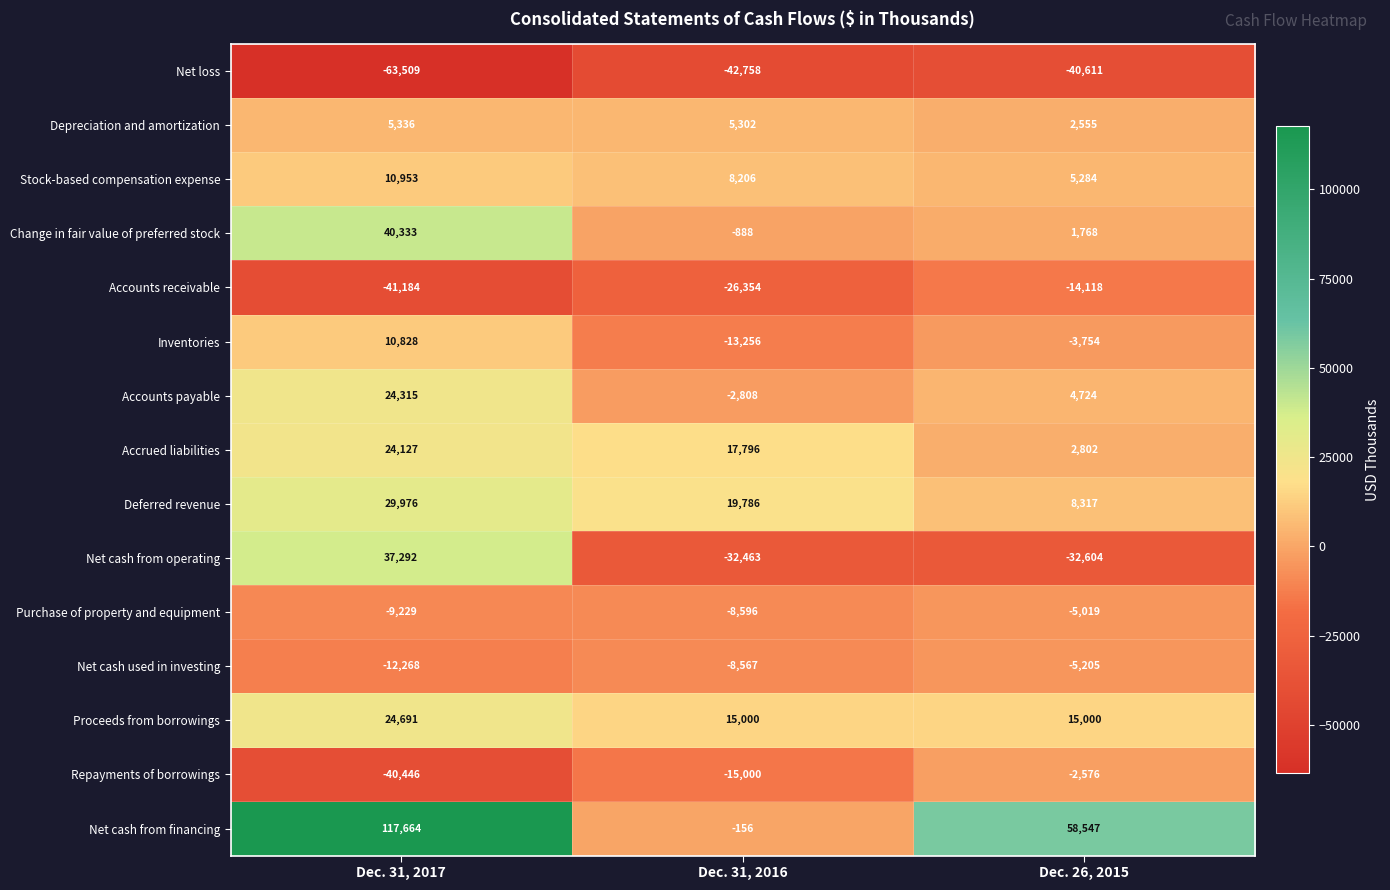

At Dec. 26, 2015, list the series in order from smallest to largest.

Net loss, Net cash from operating, Accounts receivable, Net cash used in investing, Purchase of property and equipment, Inventories, Repayments of borrowings, Change in fair value of preferred stock, Depreciation and amortization, Accrued liabilities, Accounts payable, Stock-based compensation expense, Deferred revenue, Proceeds from borrowings, Net cash from financing